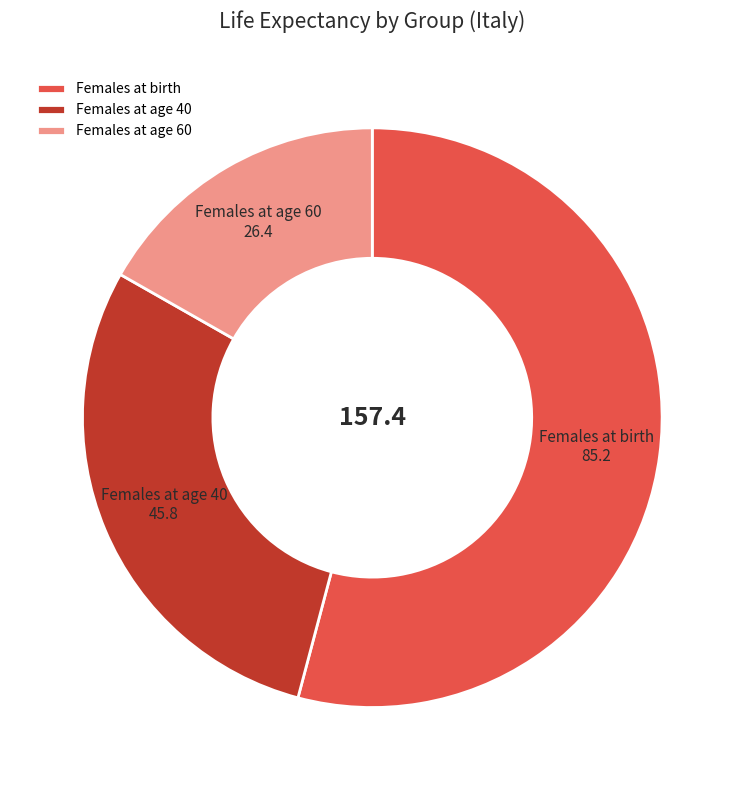

Which slice is the smallest?

Females at age 60